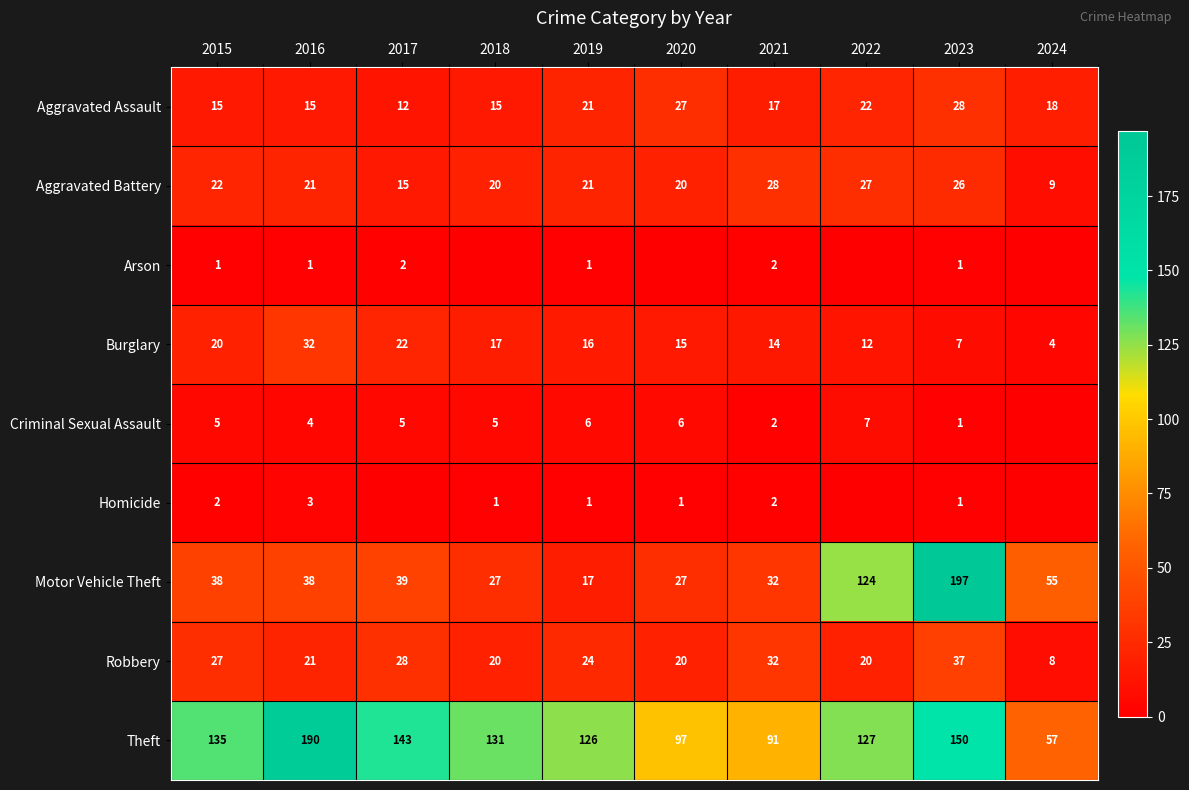

Is the value of Aggravated Assault at 2017 greater than the value of Robbery at 2020?

No